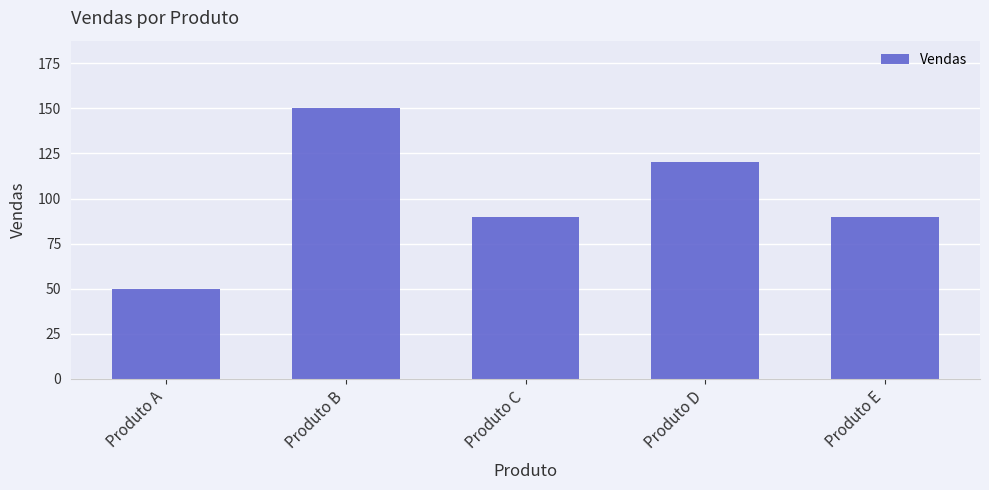

What is the greatest value displayed?

150